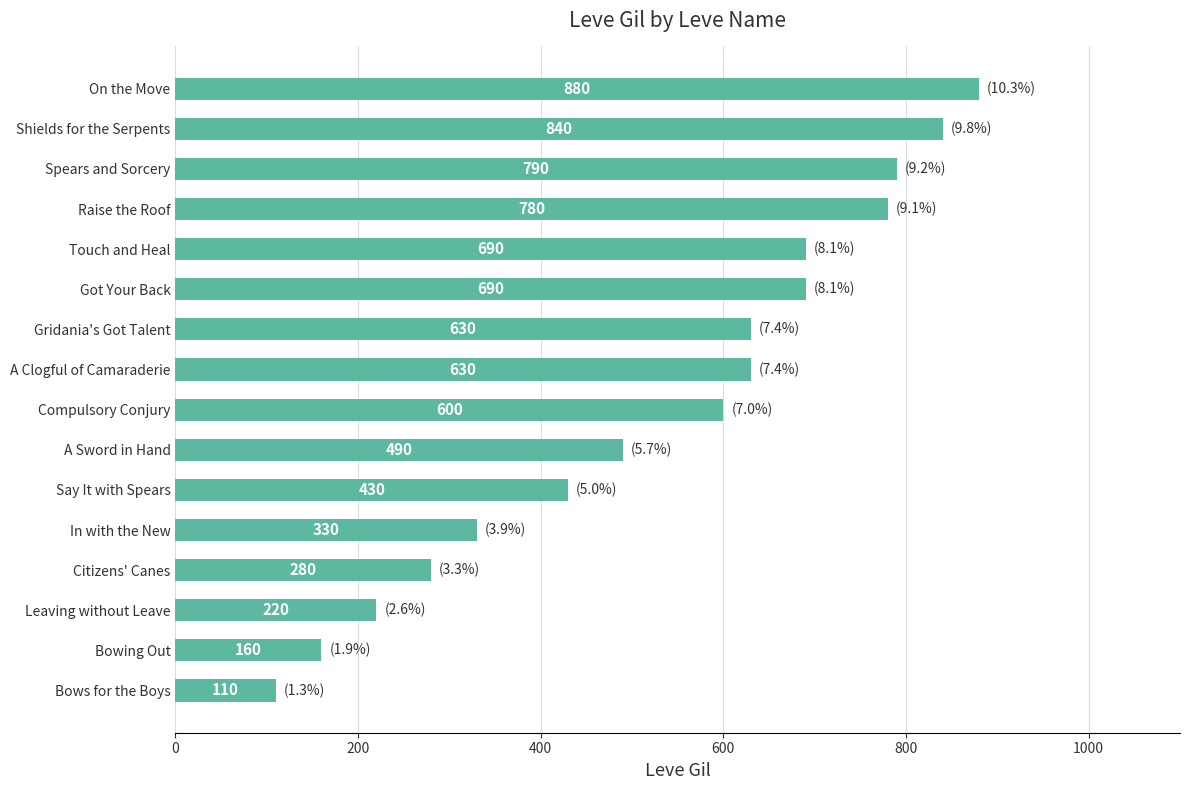

How many bars are there in total?

16